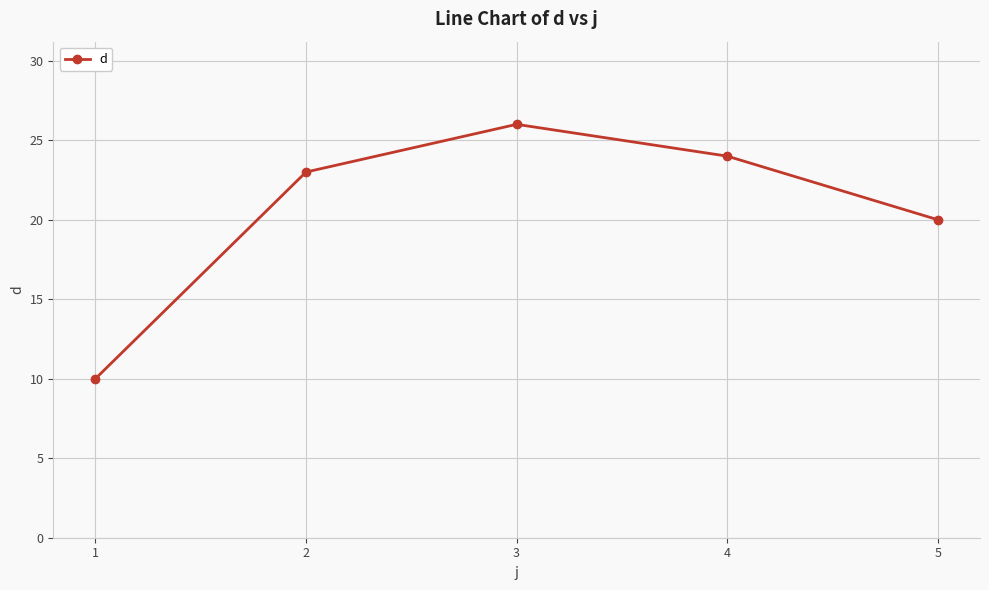

Rank the categories by value from lowest to highest.

1, 5, 2, 4, 3